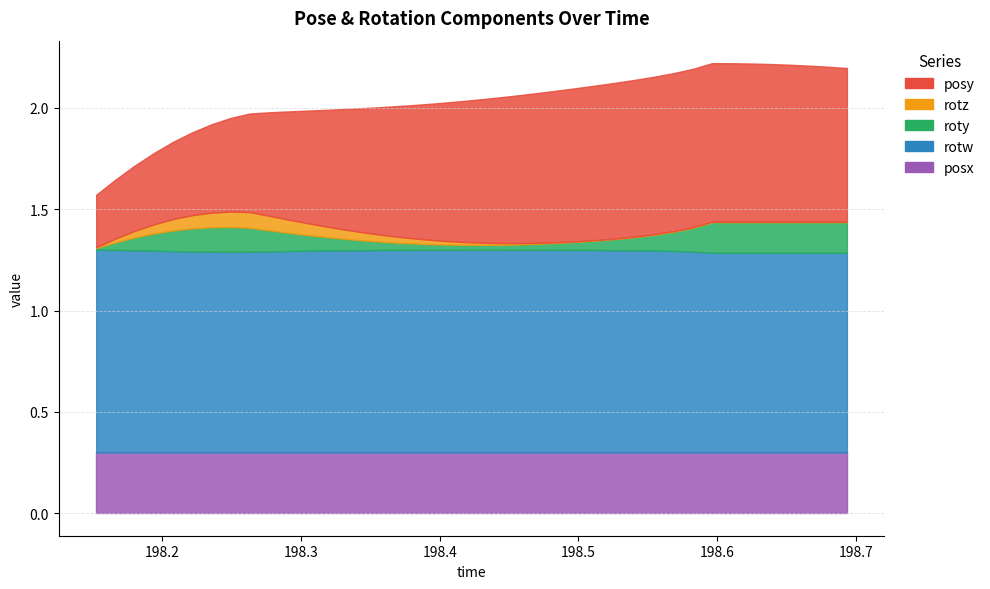

What is the spread (max minus min) of values at 27?

1.0